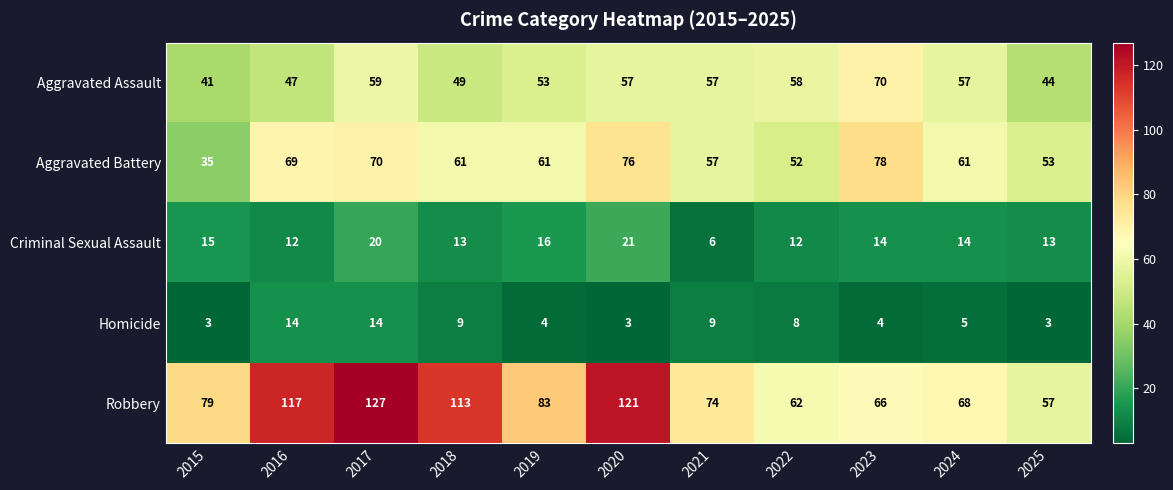

The value of Robbery at 2023 is 105. True or false?

False